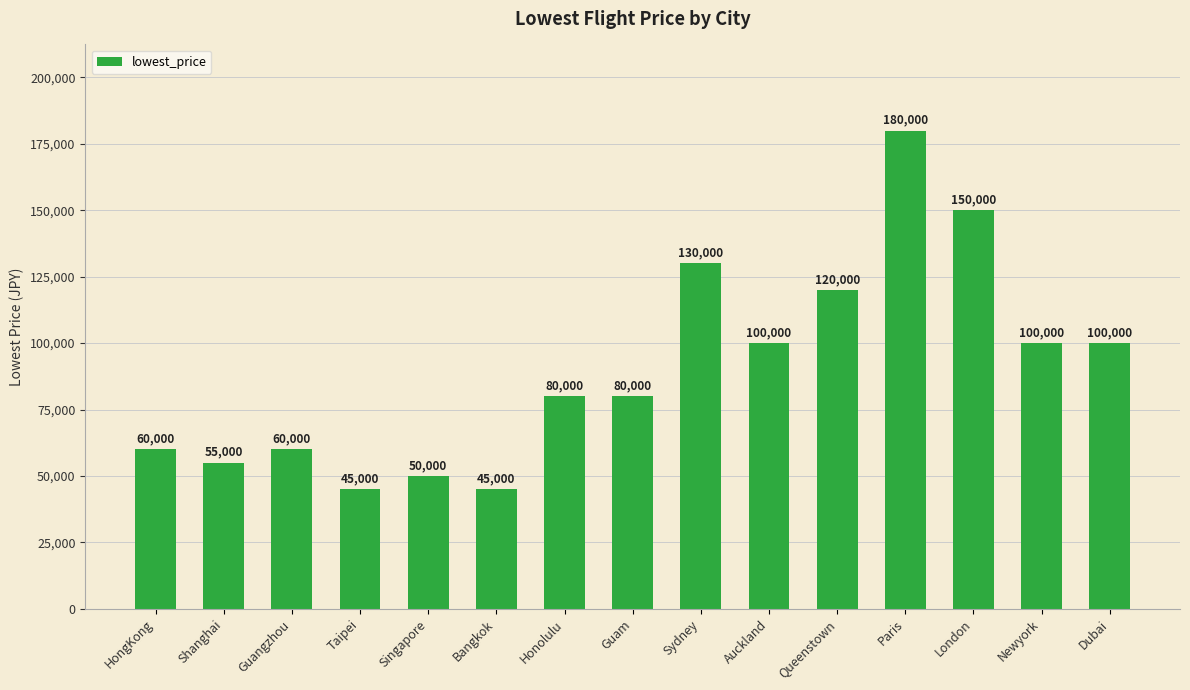

How many values are below 80000?

6